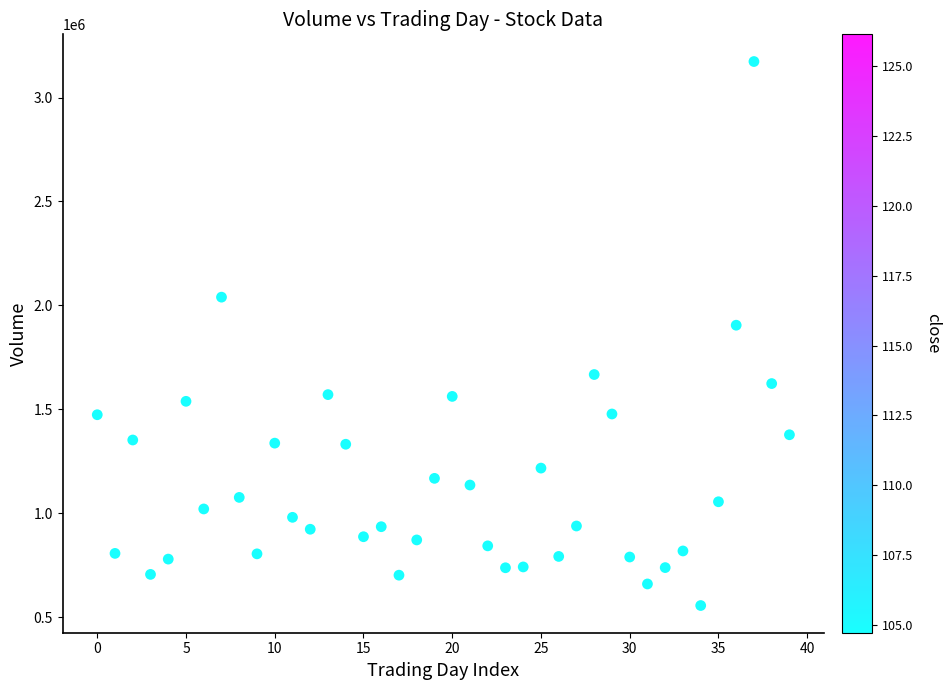

What Y value in the scatter plot is closest to 1864894?

1904903